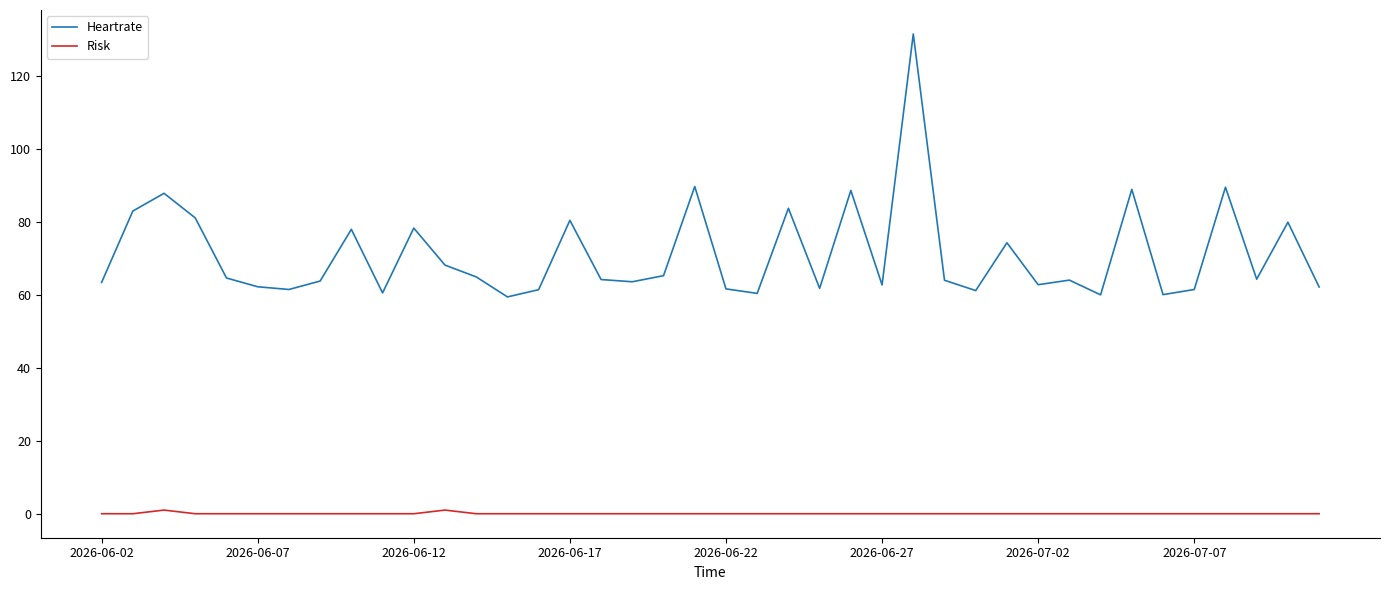

Which series has the largest total across all categories?

Heartrate